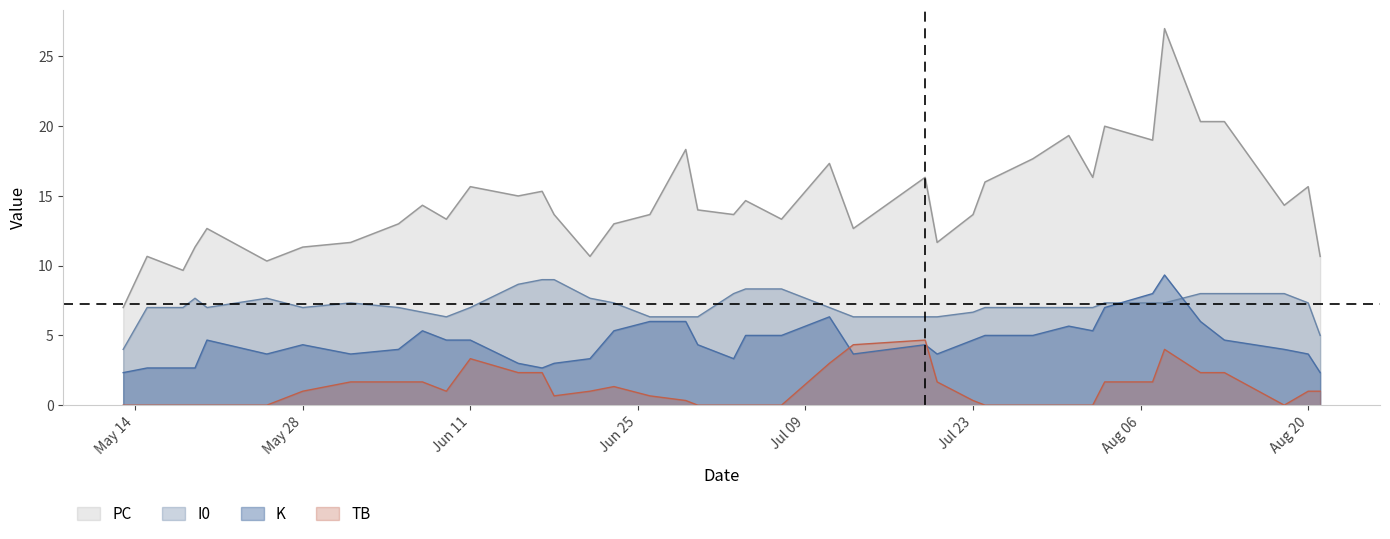

Which series has the widest spread of values?

PC